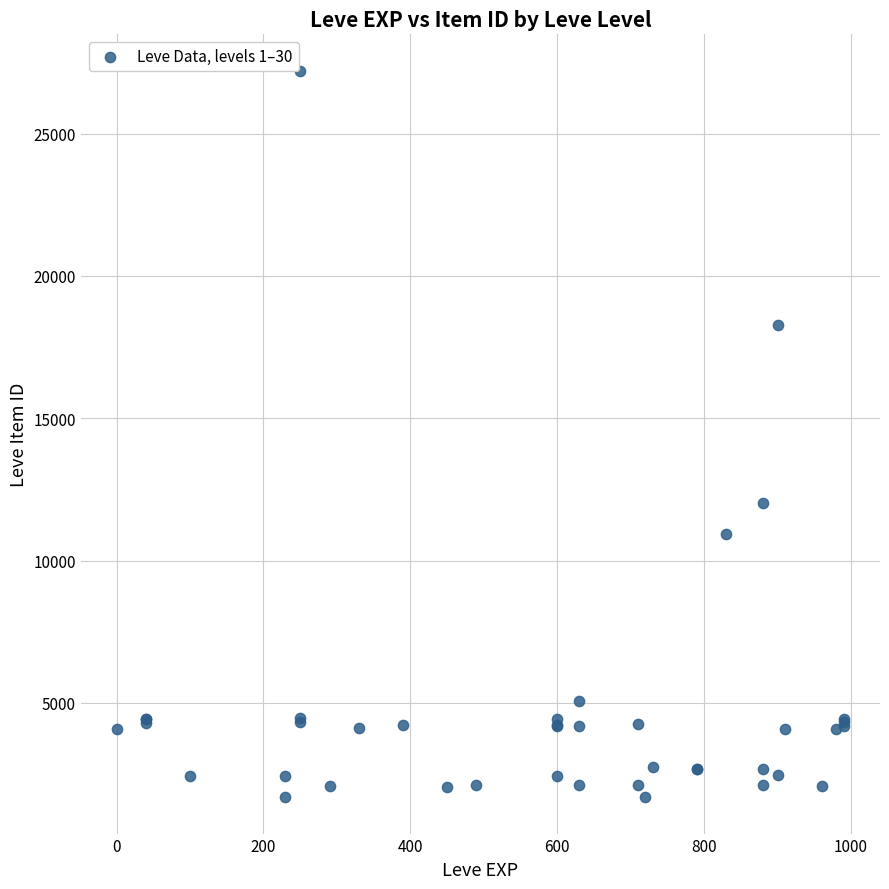

What Y value in the scatter plot is closest to 14448?

12018